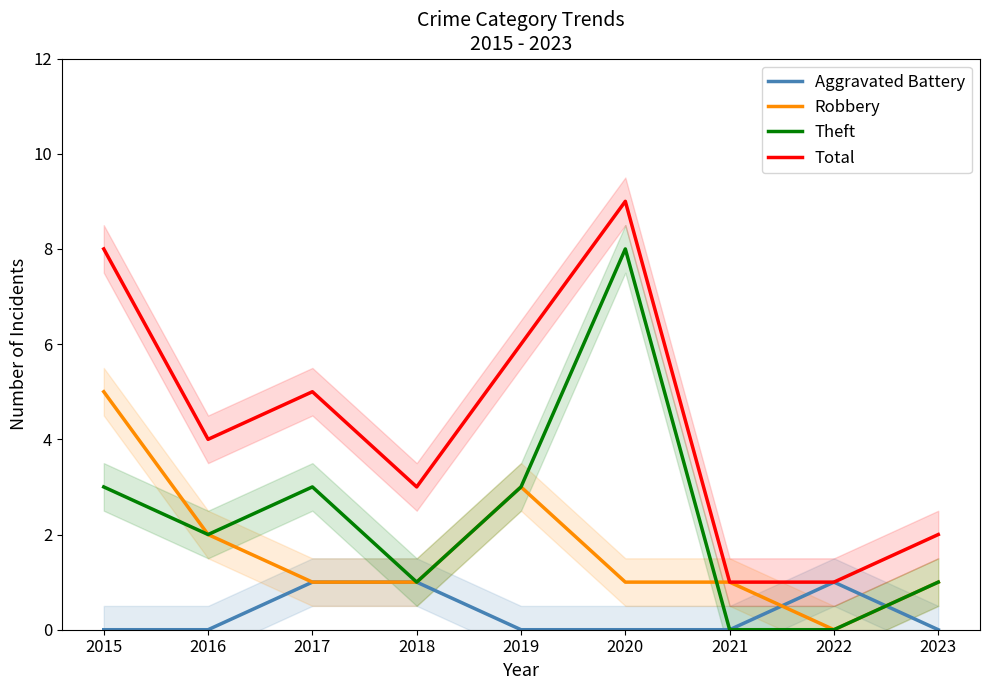

After their last crossing, which series has the higher values: Theft or Robbery?

Robbery